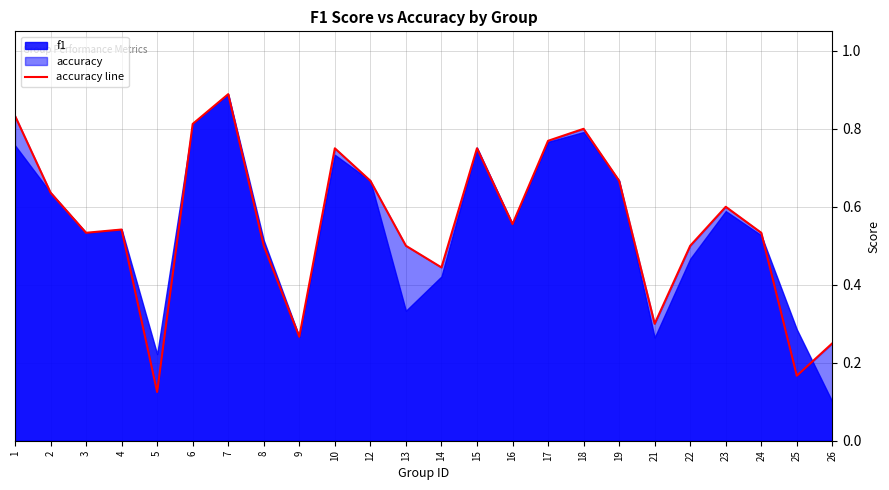

How many interior local peaks (higher than both neighbors) does the data have?

6